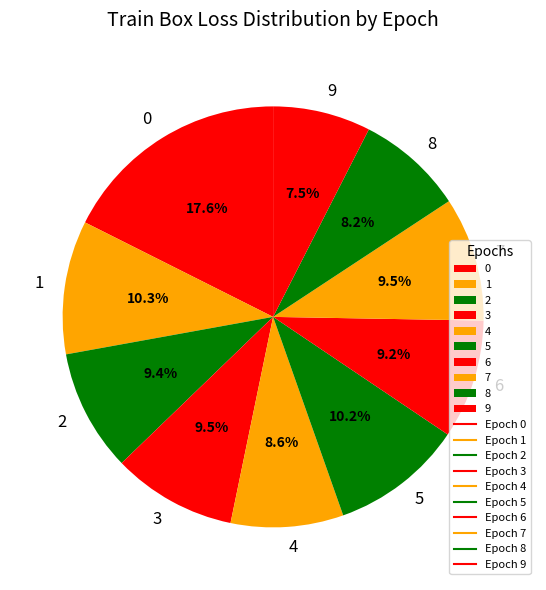

Count the number of slices in the pie.

10